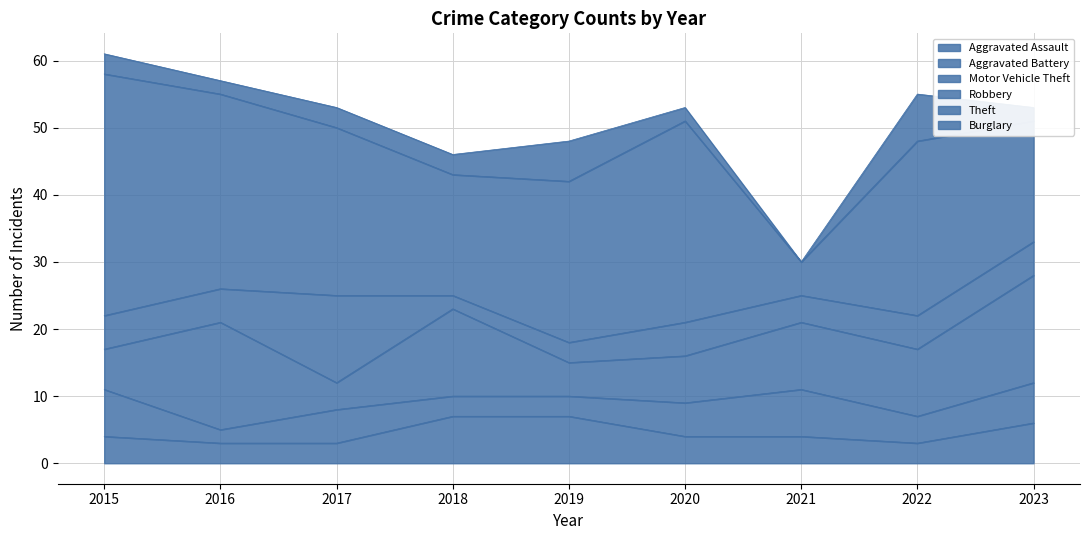

Between which two adjacent categories do Aggravated Battery and Robbery first intersect?

2015 and 2016